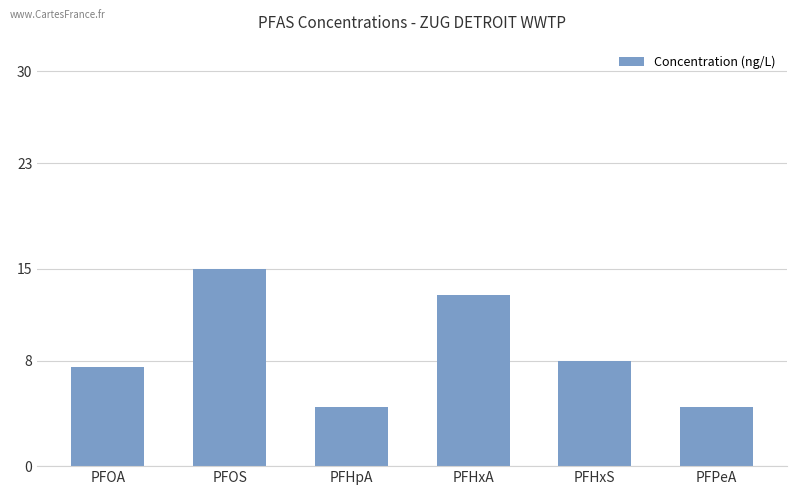

What is the approximate value at PFOS?

15.0